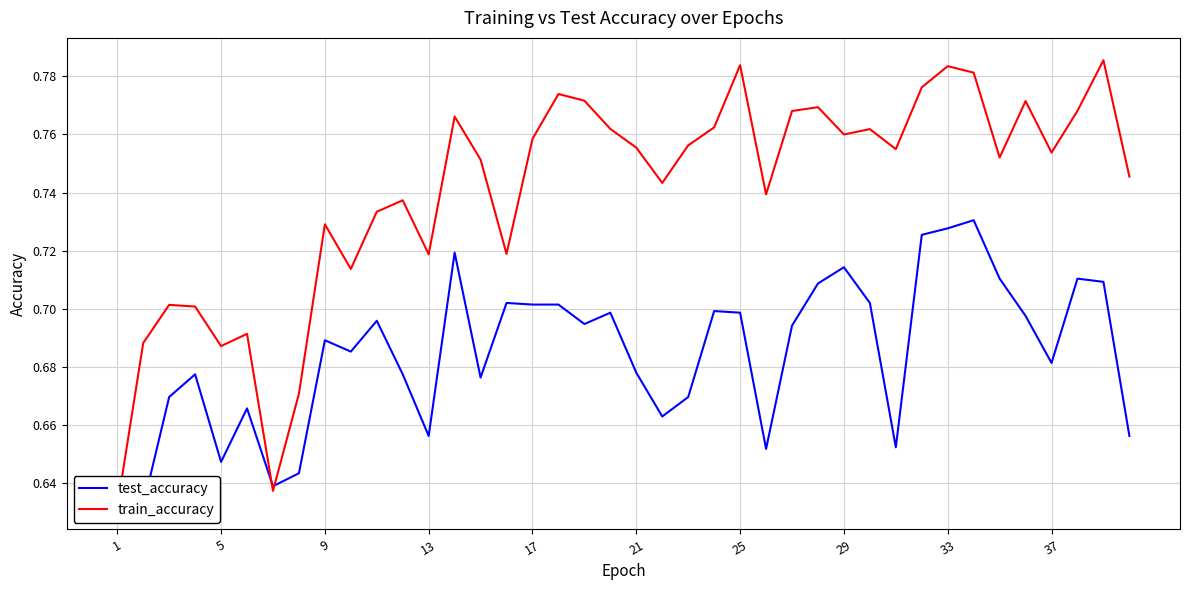

Reading left to right, list all the values displayed in this chart.

test_accuracy: 0.6	0.6	0.7	0.7	0.6	0.7	0.6	0.6	0.7	0.7	0.7	0.7	0.7	0.7	0.7	0.7	0.7	0.7	0.7	0.7	0.7	0.7	0.7	0.7	0.7	0.7	0.7	0.7	0.7	0.7	0.7	0.7	0.7	0.7	0.7	0.7	0.7	0.7	0.7	0.7
train_accuracy: 0.6	0.7	0.7	0.7	0.7	0.7	0.6	0.7	0.7	0.7	0.7	0.7	0.7	0.8	0.8	0.7	0.8	0.8	0.8	0.8	0.8	0.7	0.8	0.8	0.8	0.7	0.8	0.8	0.8	0.8	0.8	0.8	0.8	0.8	0.8	0.8	0.8	0.8	0.8	0.7